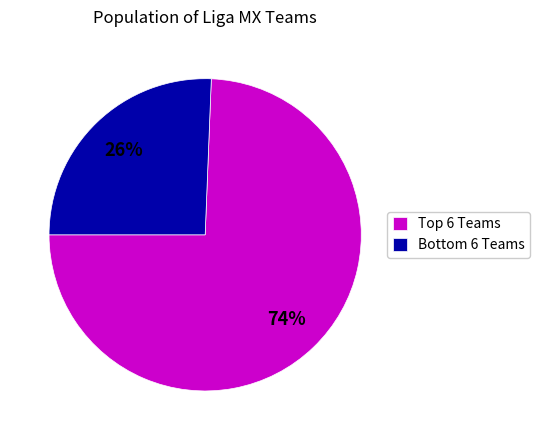

Does any single category account for the majority?

Yes